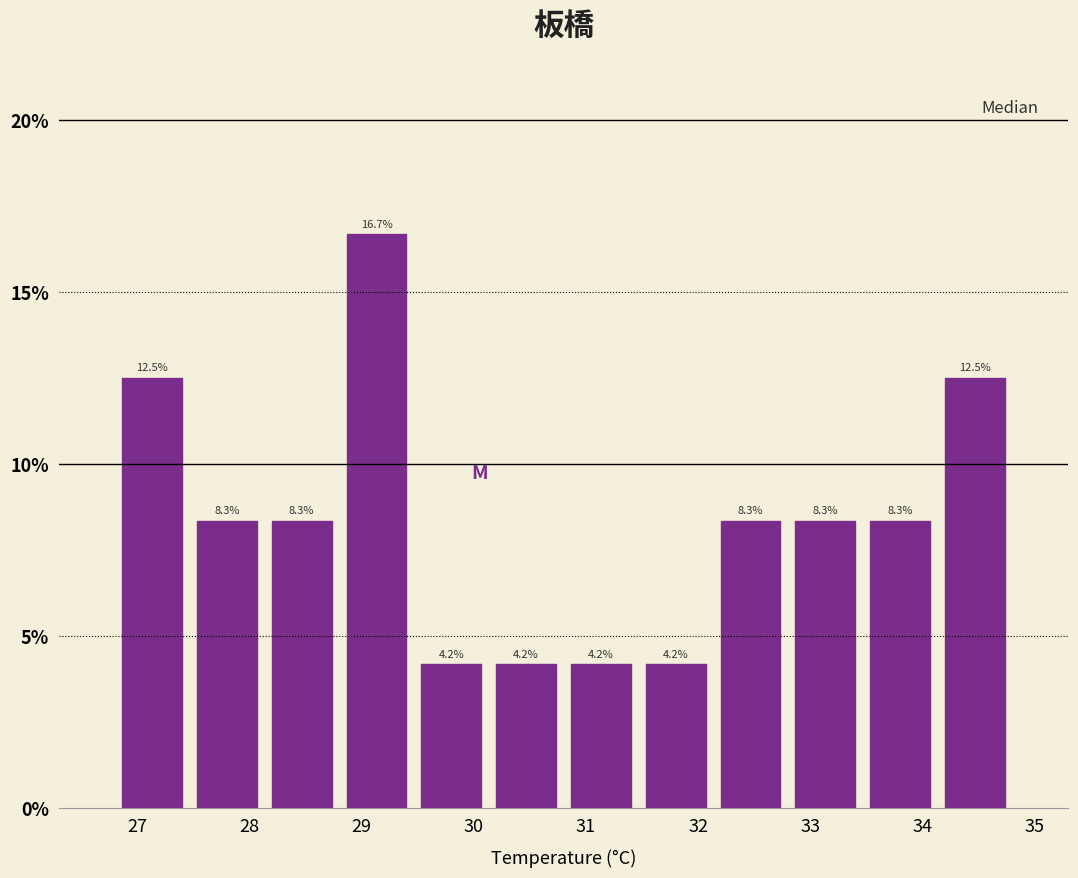

Over which range of the x-axis is the bar tallest?

28.8 to 29.5